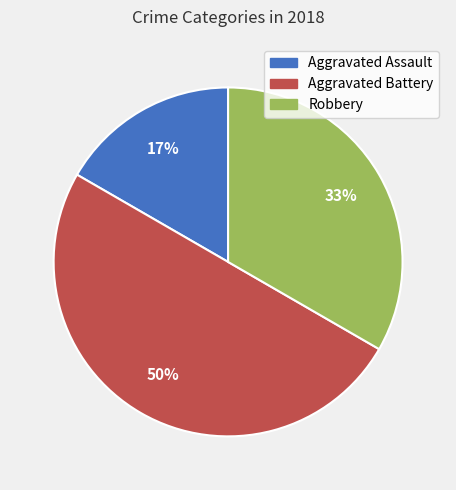

To the nearest percent, what is the combined percentage of Aggravated Assault and Robbery?

50%